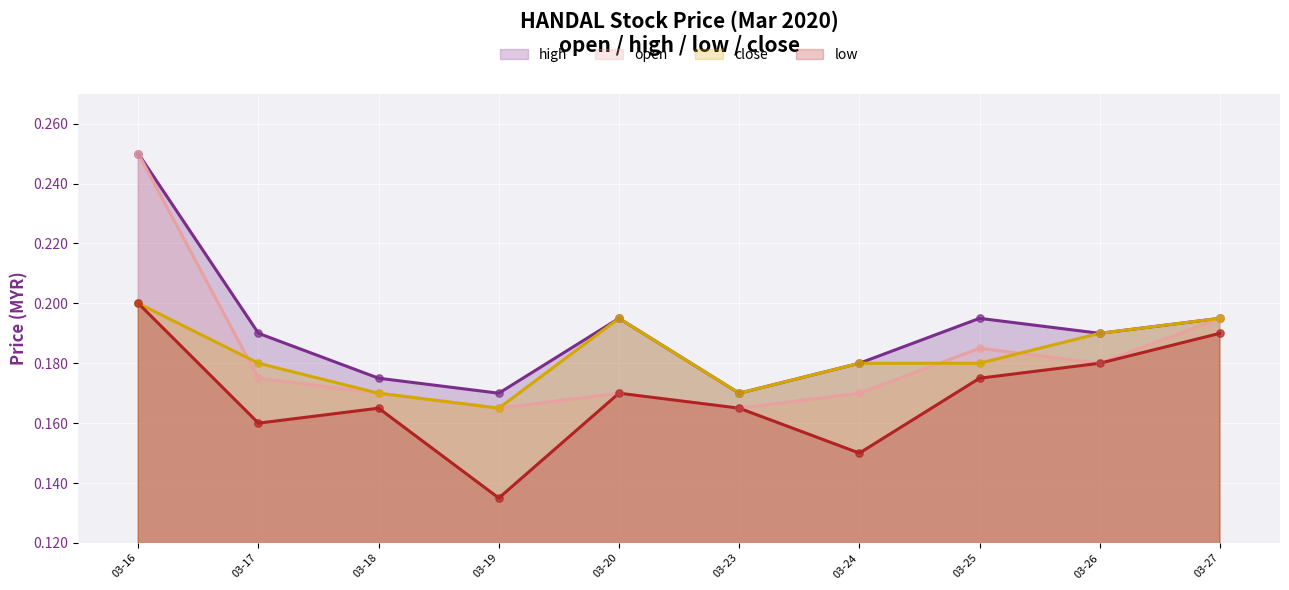

Which series contains the highest Y value?

open